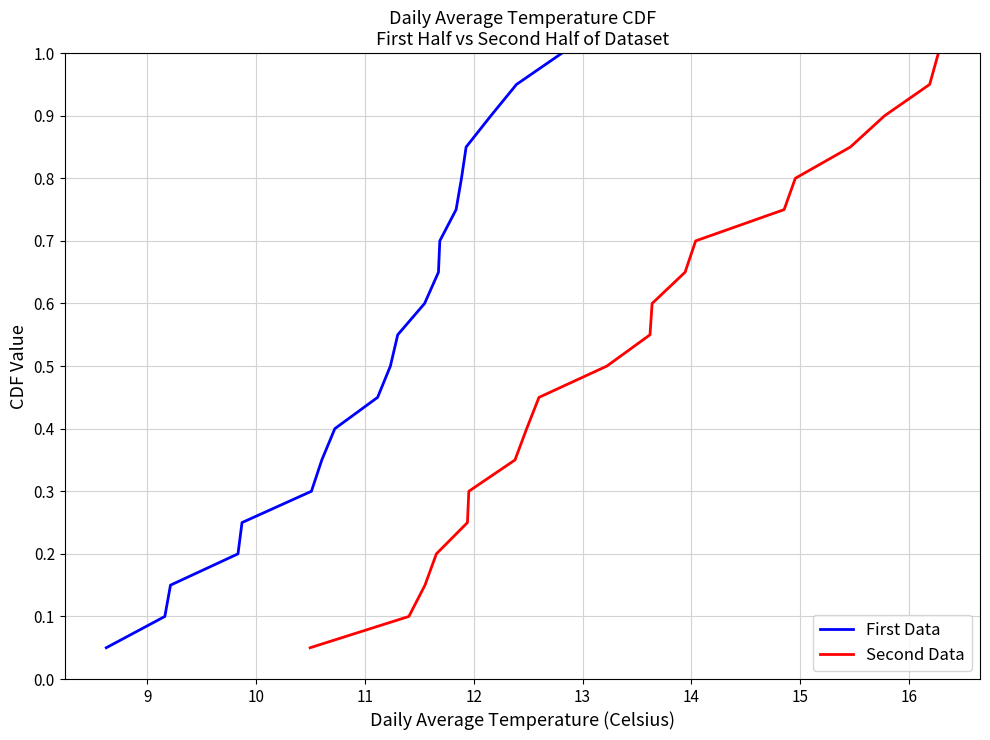

Which series has the widest spread of values?

First Data